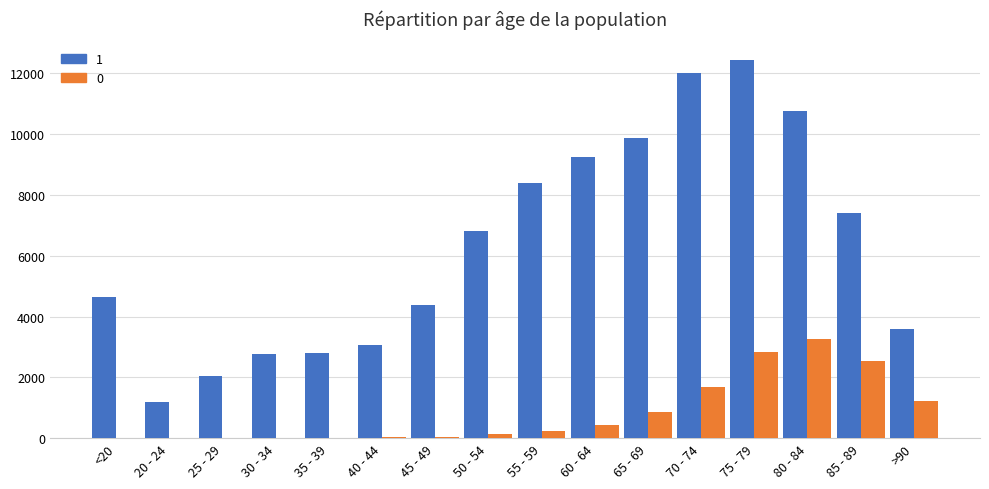

What value does the 1 series have at 25 - 29, to the nearest 10?

2040